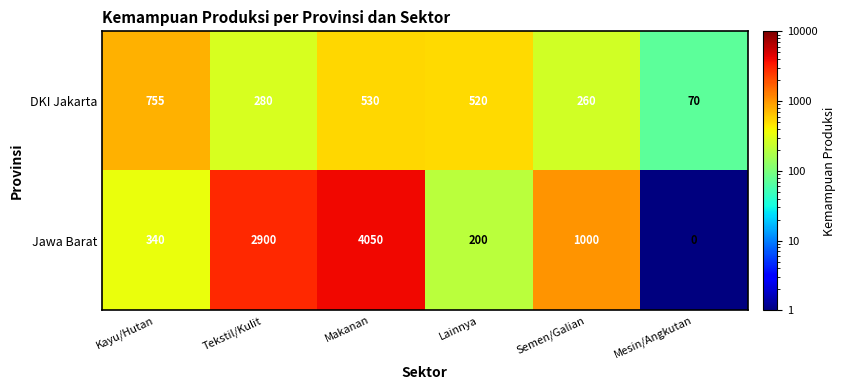

What is the average value of the Jawa Barat series?

1415